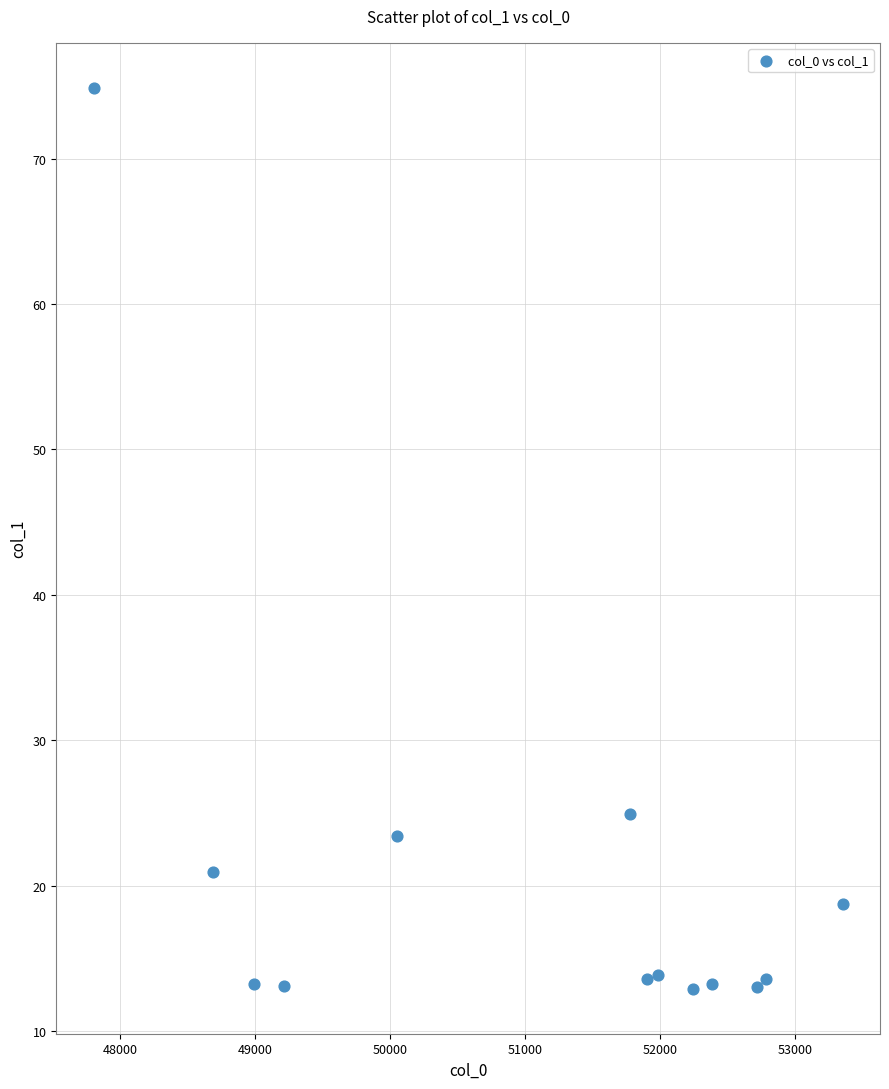

What is the range of X values (max minus min)?

5543.6